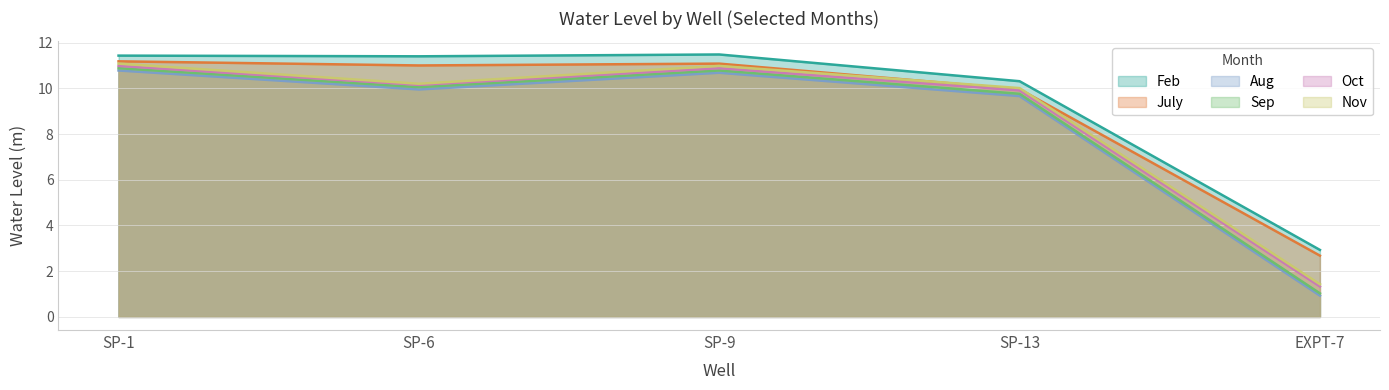

What is the smallest value displayed?

0.9